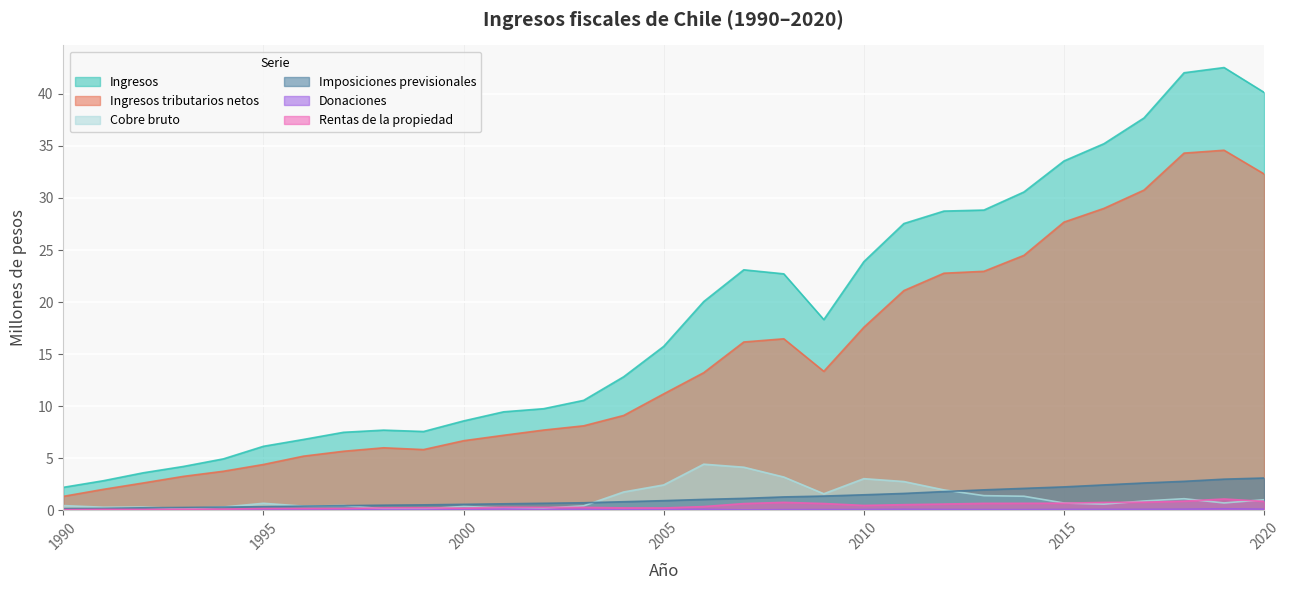

List the series in order of their peak value, highest first.

Ingresos, Ingresos tributarios netos, Cobre bruto, Imposiciones previsionales, Rentas de la propiedad, Donaciones